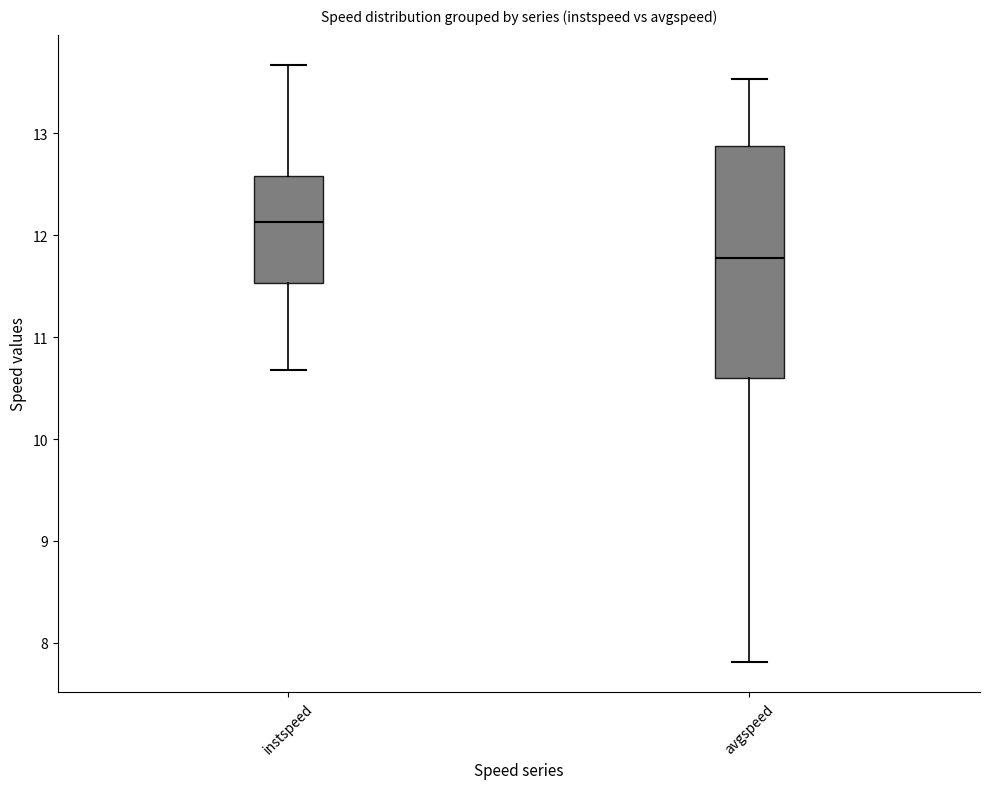

Which box has the highest median line?

instspeed